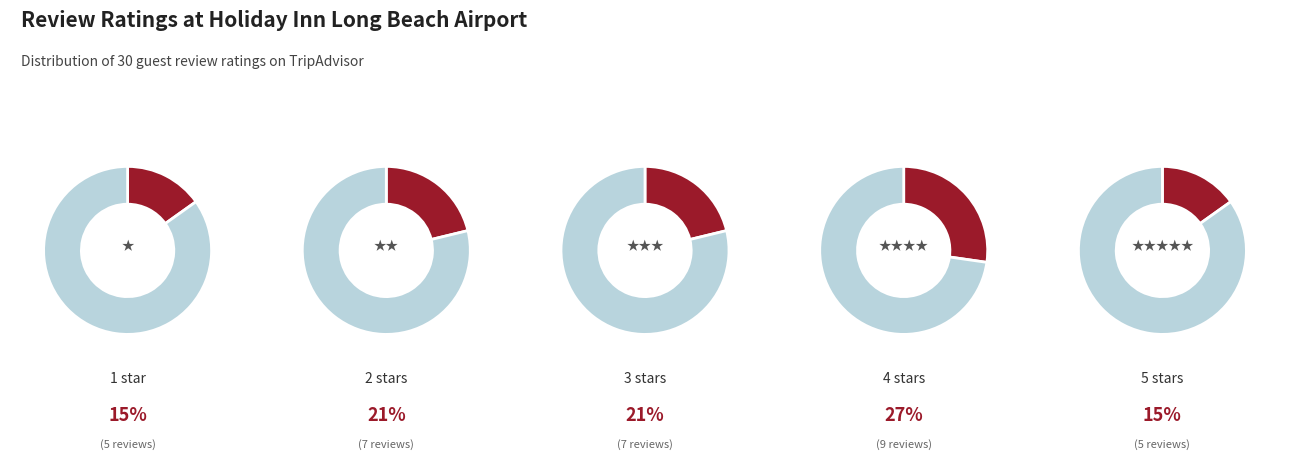

How much of the chart is everything except 1 star?

84.8%